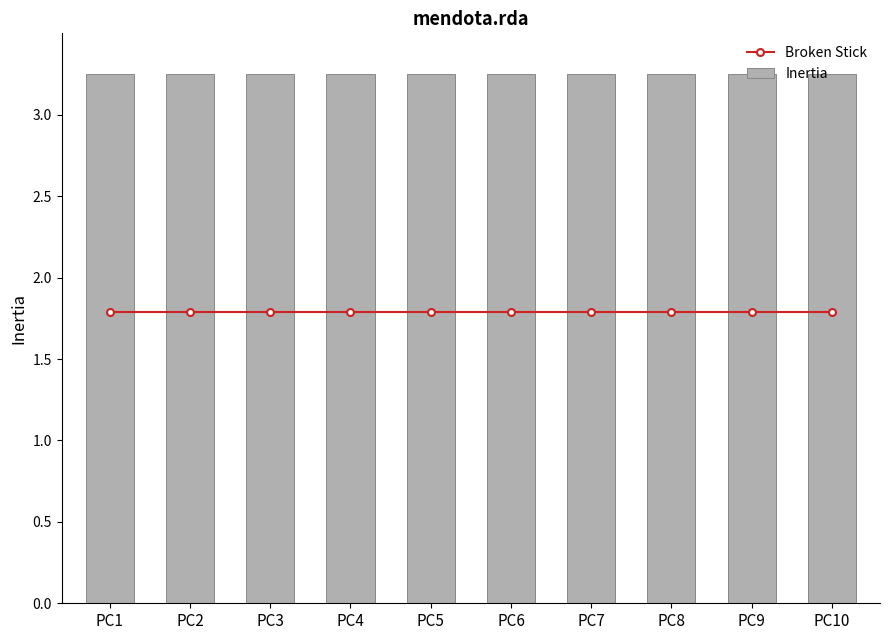

Reading right to left, extract all data points from this chart.

Broken Stick: 1.8	1.8	1.8	1.8	1.8	1.8	1.8	1.8	1.8	1.8
Inertia: 3.2	3.2	3.2	3.2	3.2	3.2	3.2	3.2	3.2	3.2